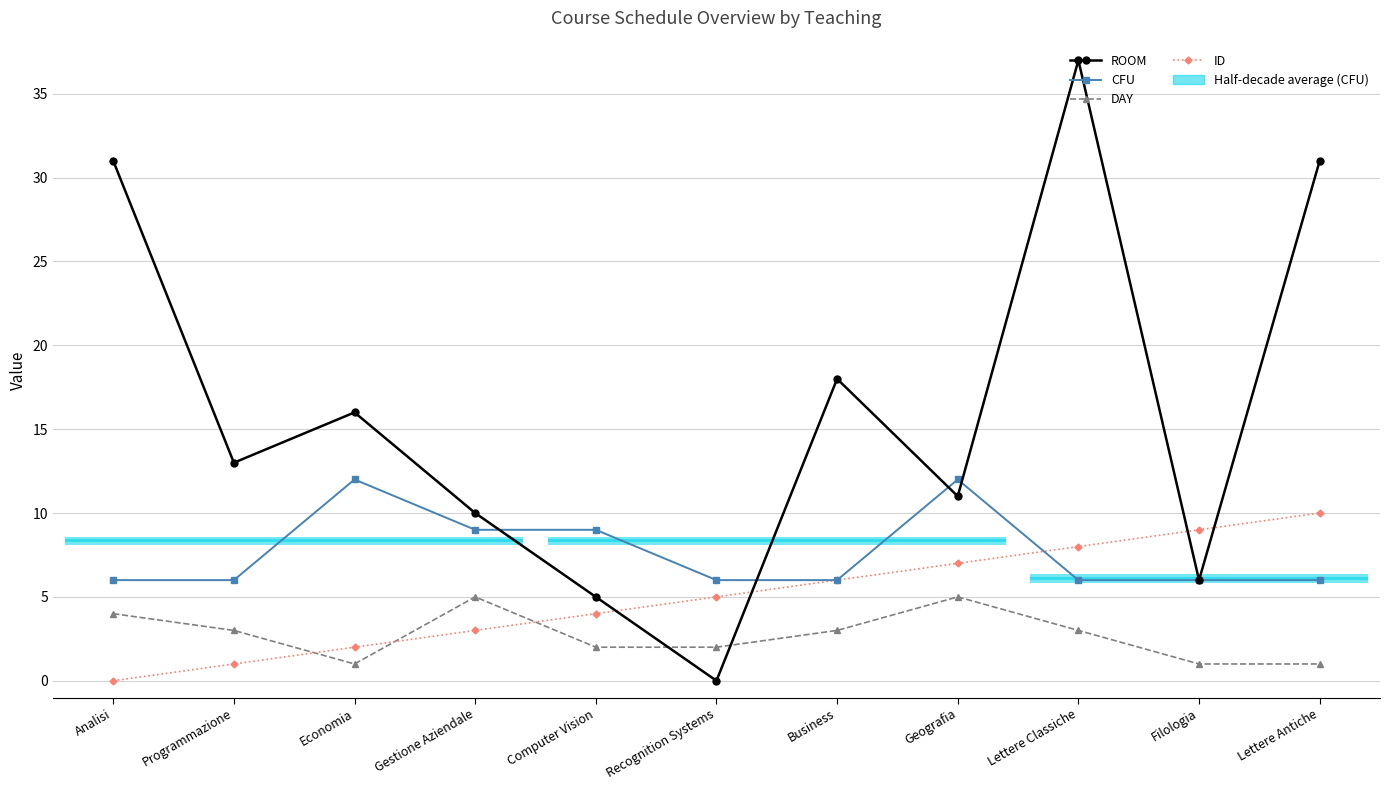

At which category does the chart reach its peak across all series?

Lettere Classiche